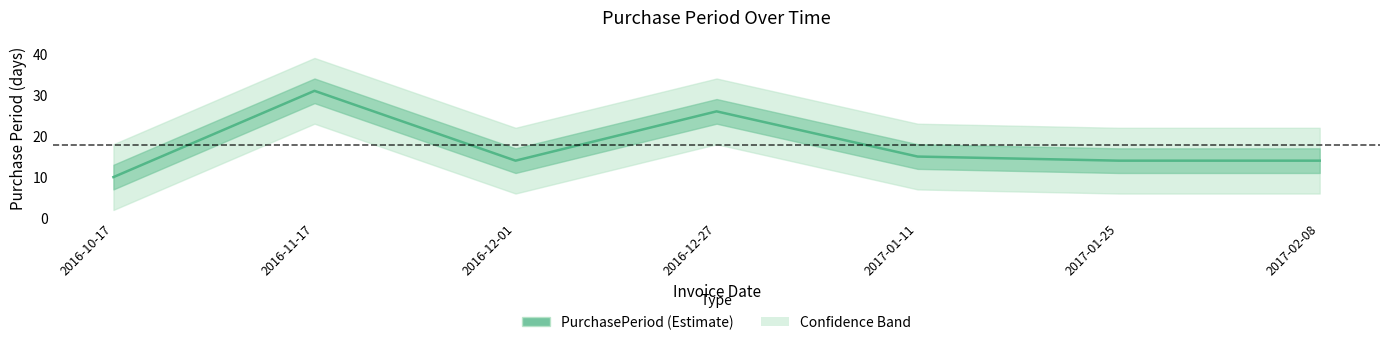

How many lines are shown in the chart?

1